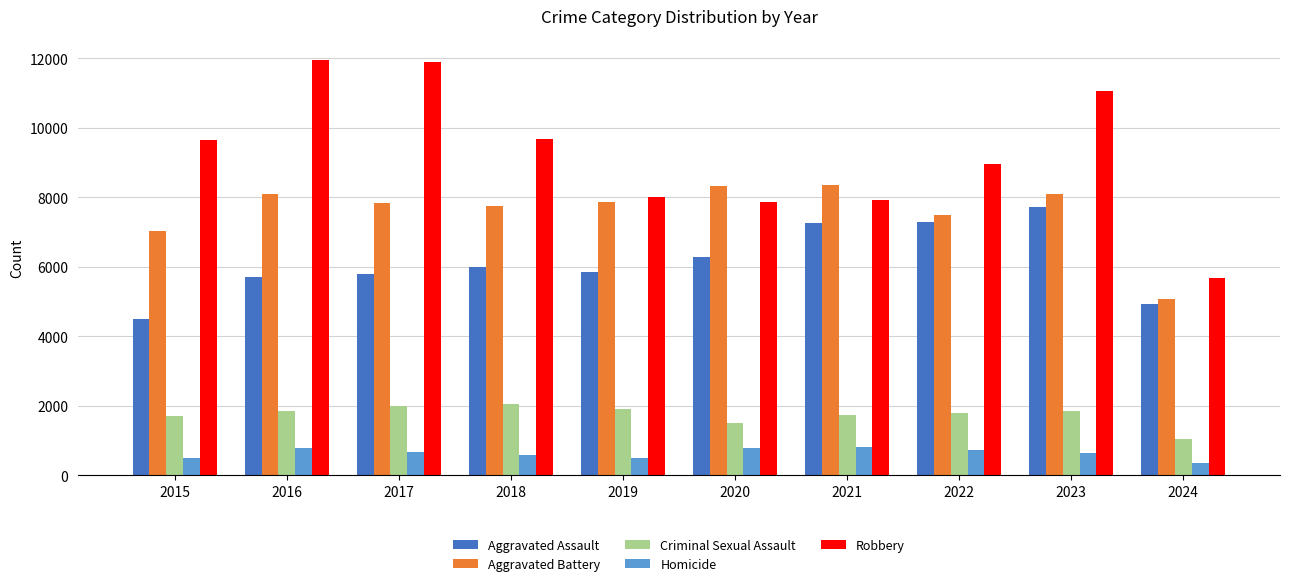

True or false: Aggravated Assault has a value of 4932 at 2024.

True